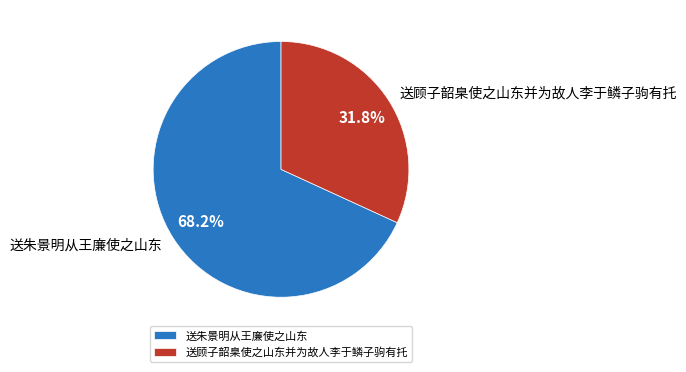

Between 送朱景明从王廉使之山东 and 送顾子韶臬使之山东并为故人李于鳞子驹有托, which is larger?

送朱景明从王廉使之山东